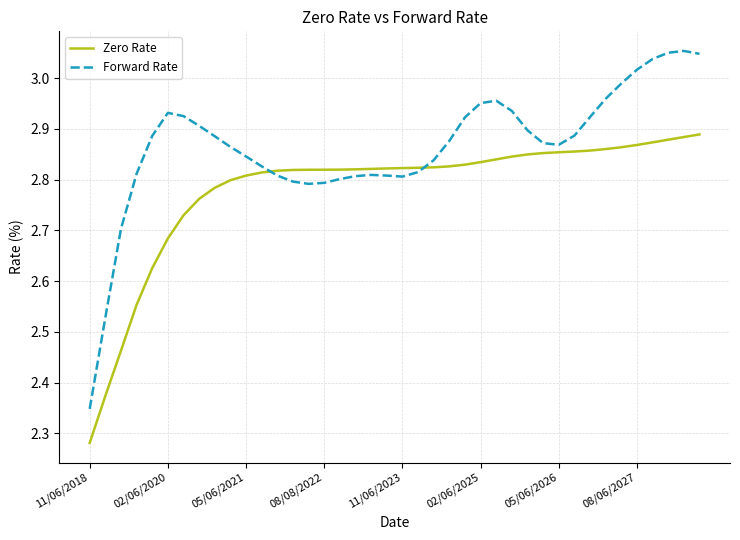

How many lines are shown in the chart?

2